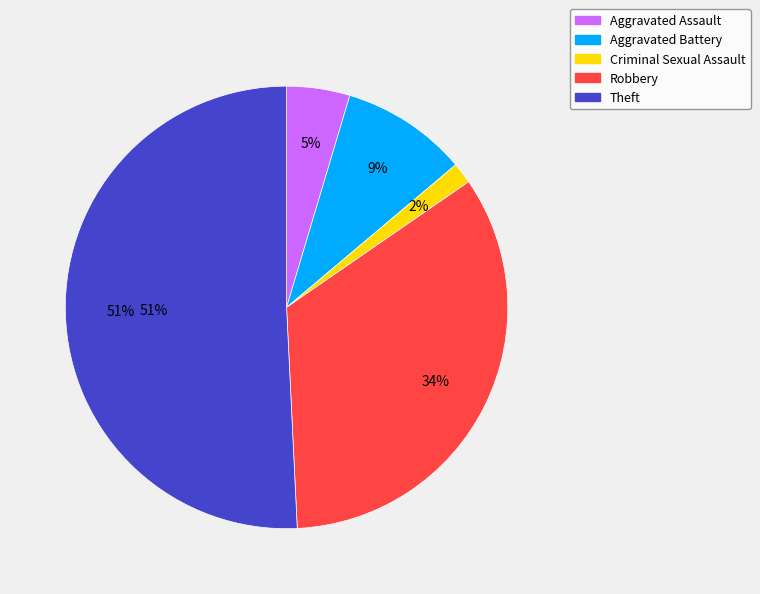

What percentage is the Aggravated Assault slice, to the nearest percent?

5%